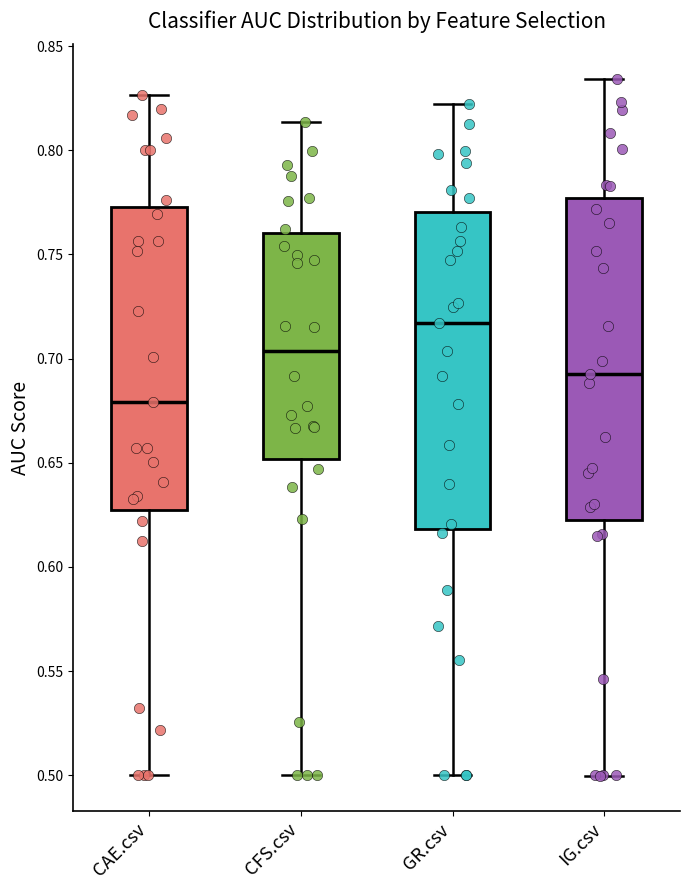

Reading left to right, transcribe this box plot: for each box, give where its median line is, the range the box spans, and where its two whiskers end, as read against the y-axis. The values are not printed on the chart, so give them approximately, as read against the axis.

CAE.csv: median 0.680, box 0.625 to 0.775, whiskers 0.500 to 0.825
CFS.csv: median 0.705, box 0.650 to 0.760, whiskers 0.500 to 0.815
GR.csv: median 0.715, box 0.620 to 0.770, whiskers 0.500 to 0.820
IG.csv: median 0.695, box 0.620 to 0.775, whiskers 0.500 to 0.835